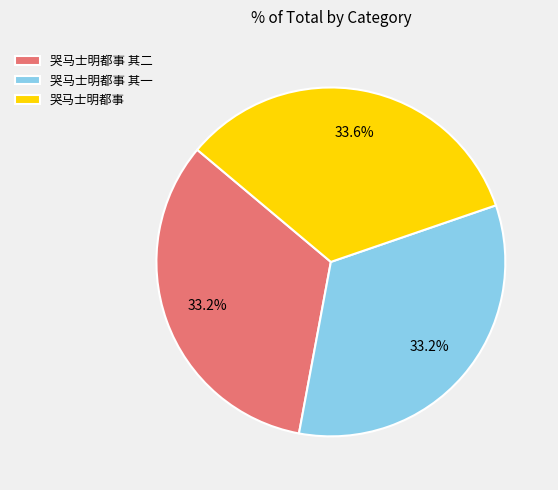

How many segments does this pie chart have?

3